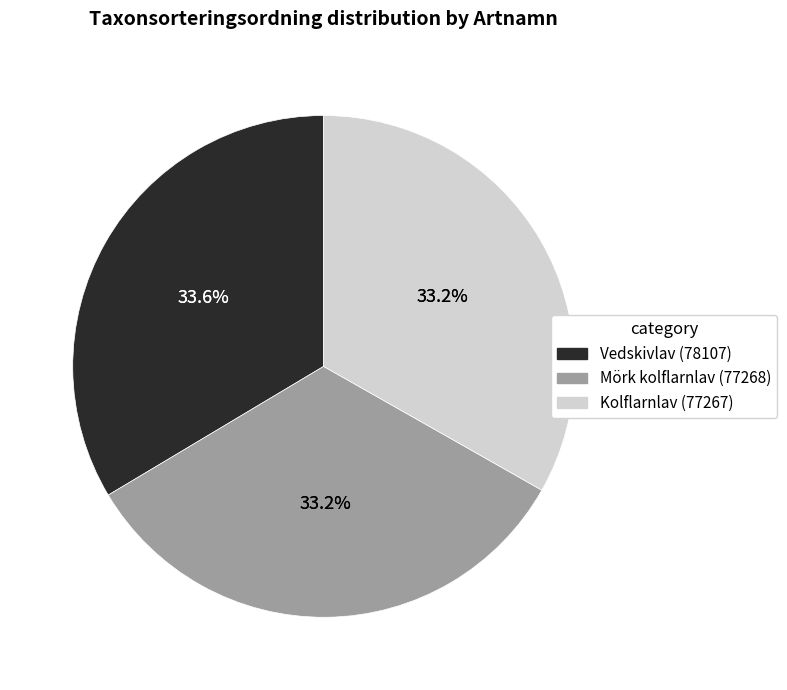

Count the number of slices in the pie.

3